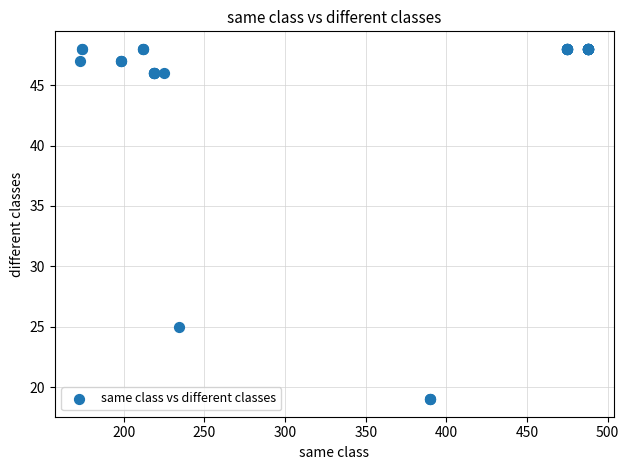

What Y value in the scatter plot is closest to 33?

25